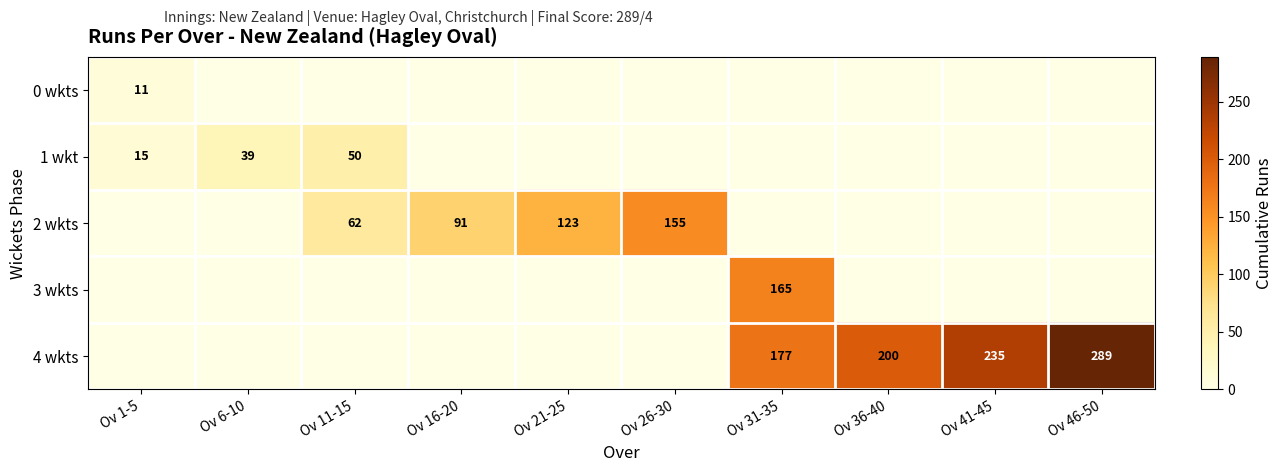

Between Ov 1-5 and Ov 41-45, which is larger?

Ov 1-5